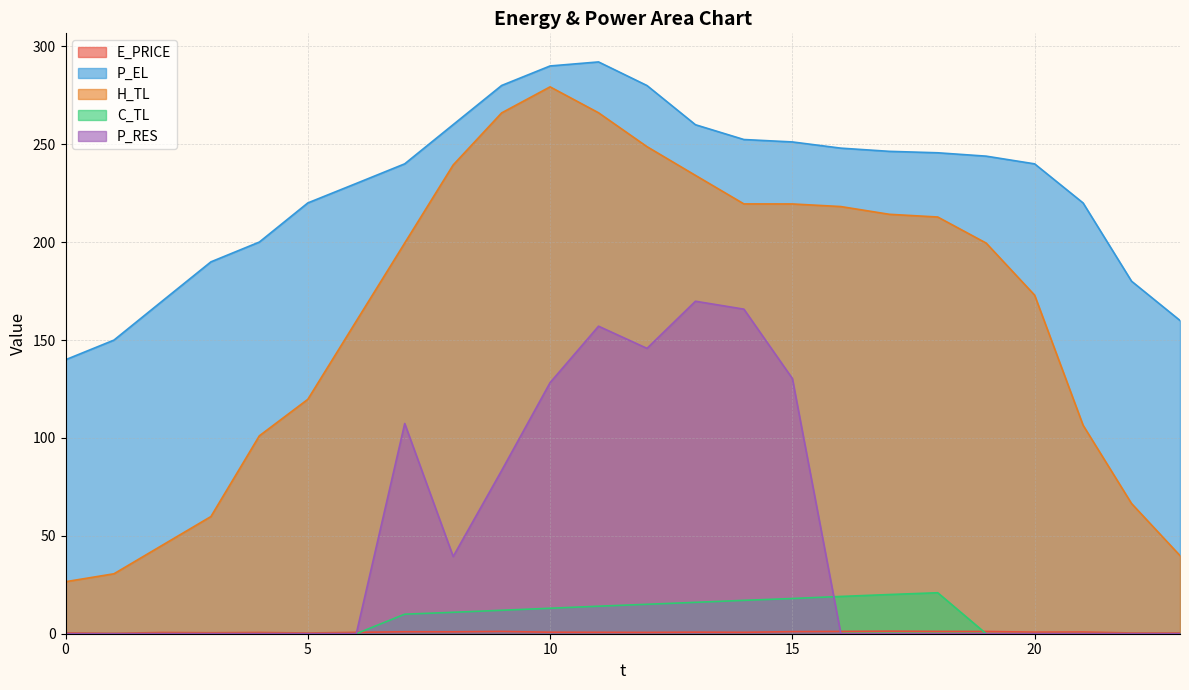

At how many categories does at least one series exceed 232?

14